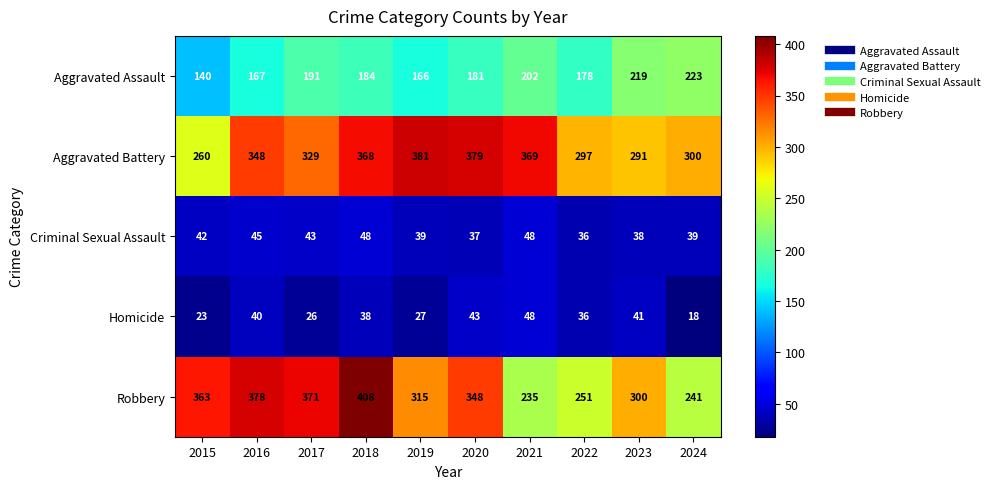

What is the total value across all series at 2024?

821